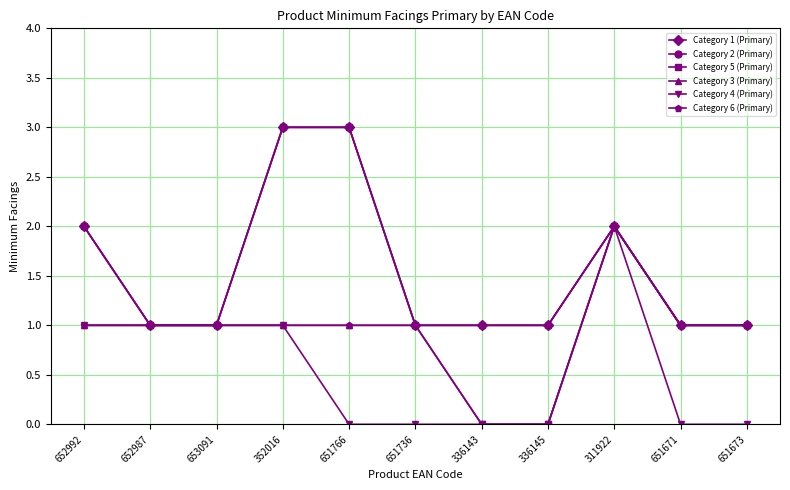

The value of Category 4 (Primary) at 651671 is -1. True or false?

False